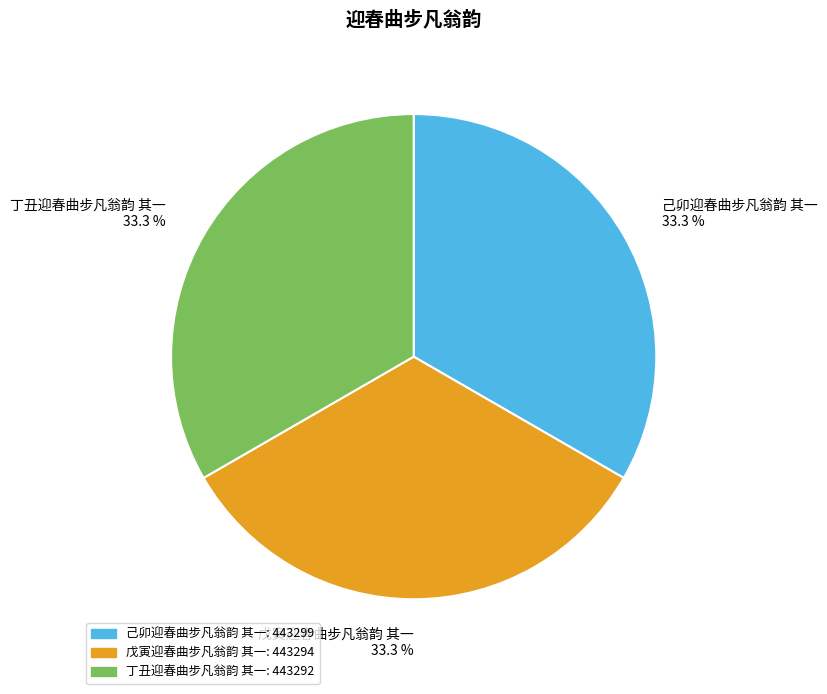

What percentage do 戊寅迎春曲步凡翁韵 其一 and 己卯迎春曲步凡翁韵 其一 together represent?

66.7%